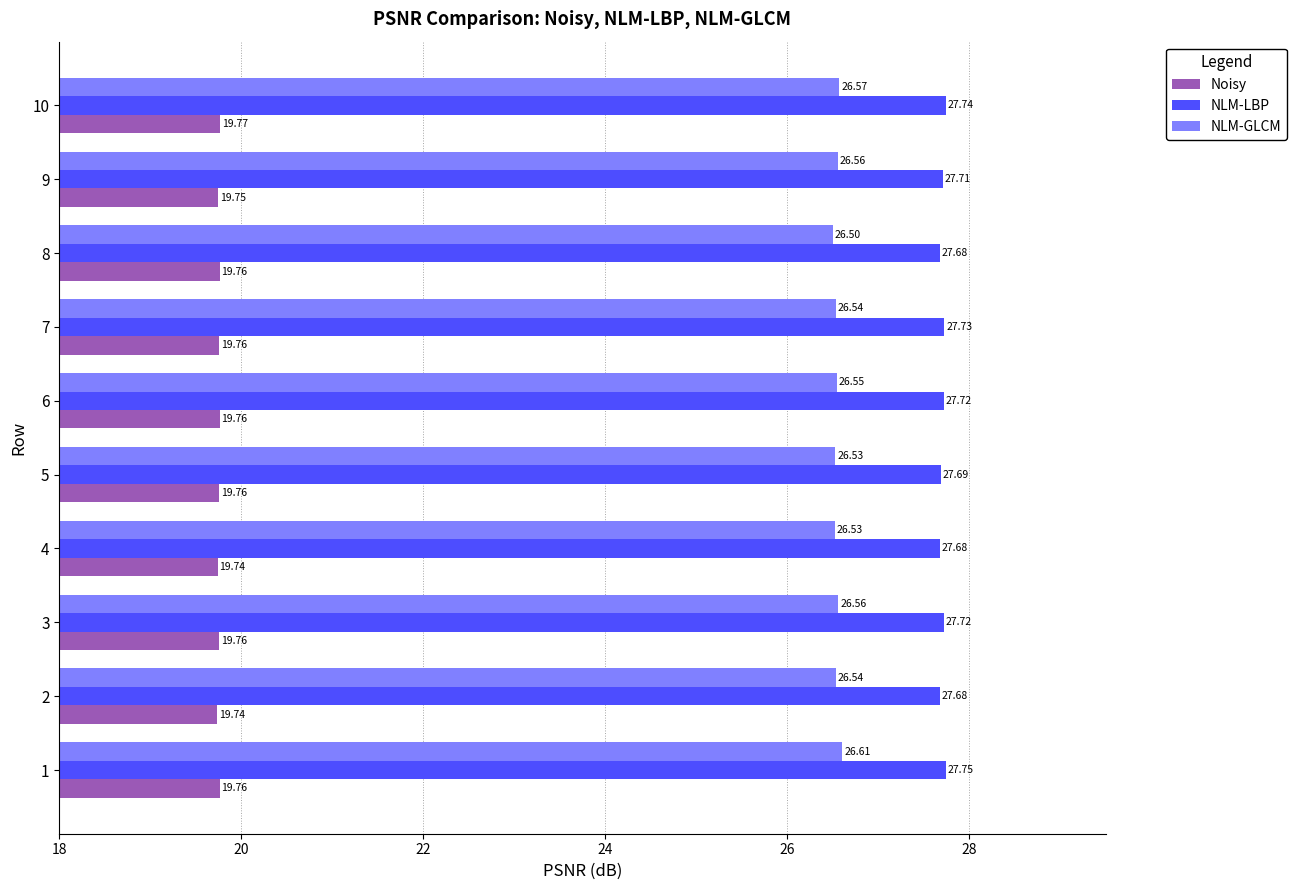

What is the average value of the Noisy series?

19.8